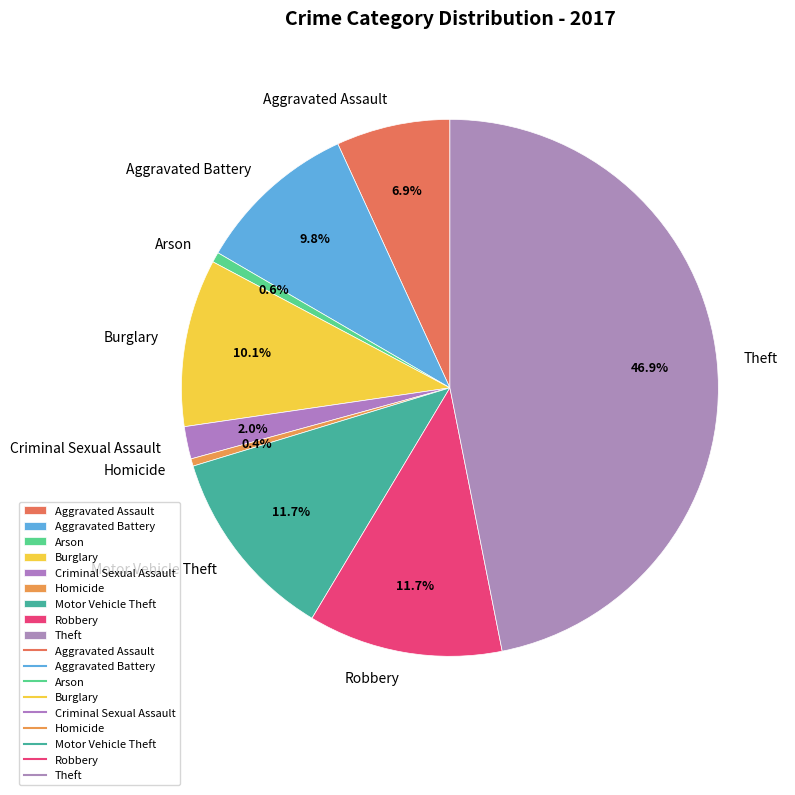

Is it true that Aggravated Assault is 1% of the pie?

False